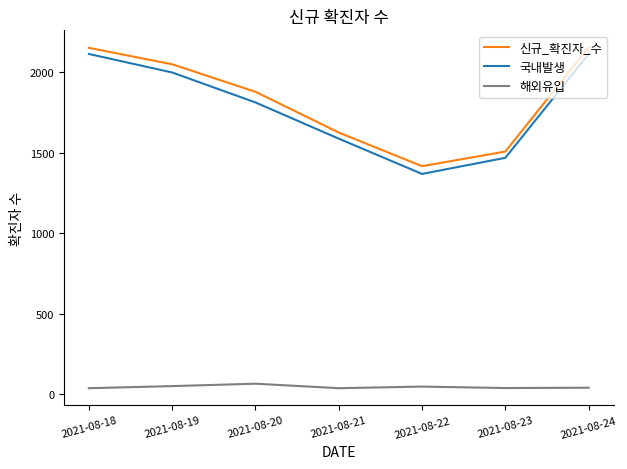

Is the value of 해외유입 at 2021-08-18 greater than the value of 국내발생 at 2021-08-21?

No